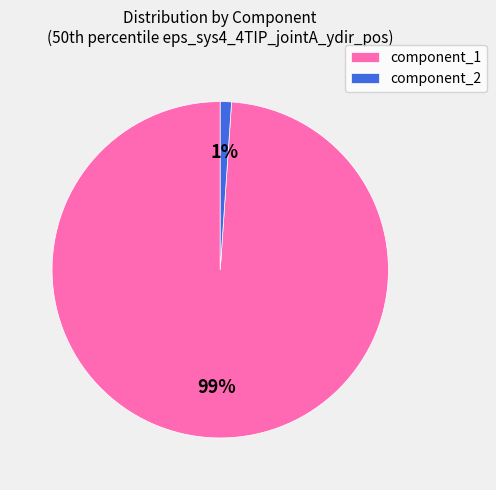

What is the largest slice in the pie chart?

component_1